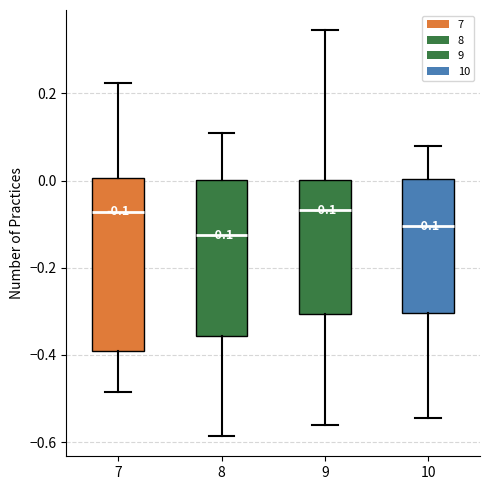

Comparing the boxes themselves (not the whiskers), which one is the tallest?

7